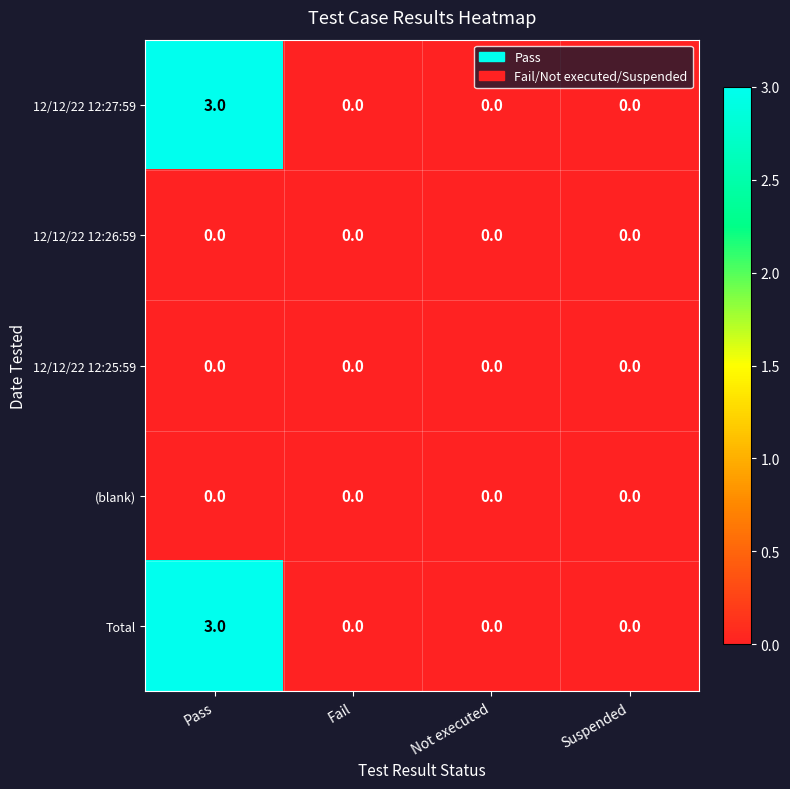

Reading left to right, list all the values displayed in this chart.

12/12/22 12:27:59: Pass=3	Fail=0	Not executed=0	Suspended=0
12/12/22 12:26:59: Pass=0	Fail=0	Not executed=0	Suspended=0
12/12/22 12:25:59: Pass=0	Fail=0	Not executed=0	Suspended=0
(blank): Pass=0	Fail=0	Not executed=0	Suspended=0
Total: Pass=3	Fail=0	Not executed=0	Suspended=0